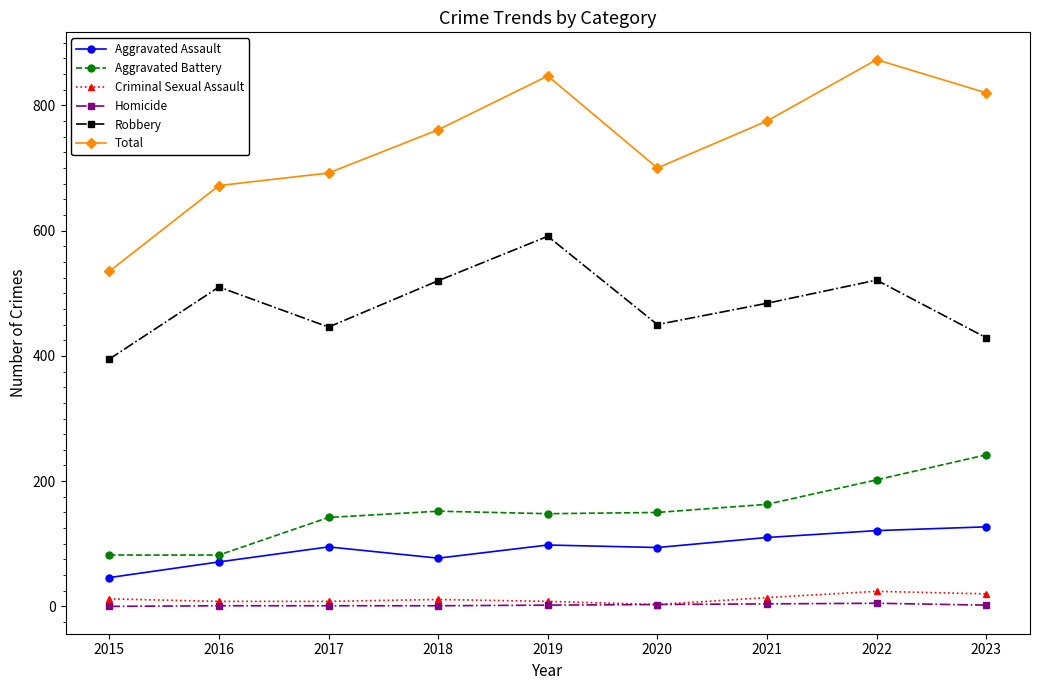

True or false: Aggravated Battery has a value of 60 at 2017.

False